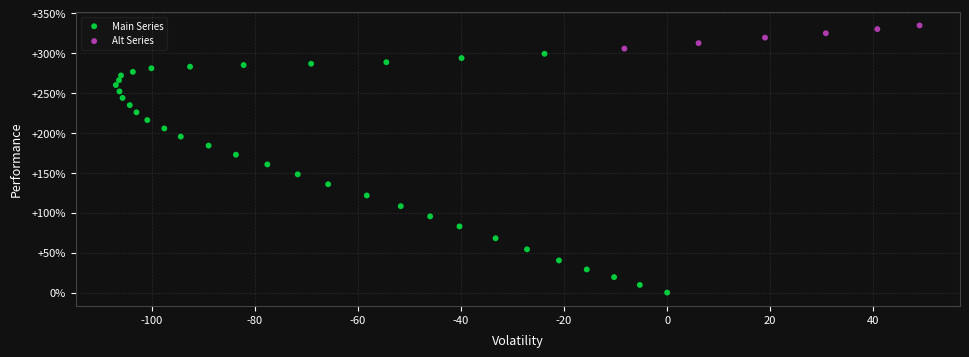

Which series has the widest spread of Y values?

Main Series